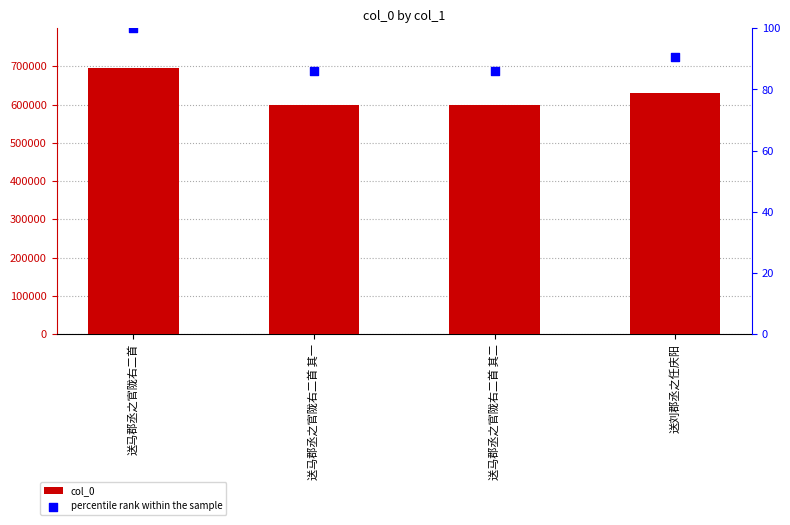

Which series has the largest total across all categories?

col_0